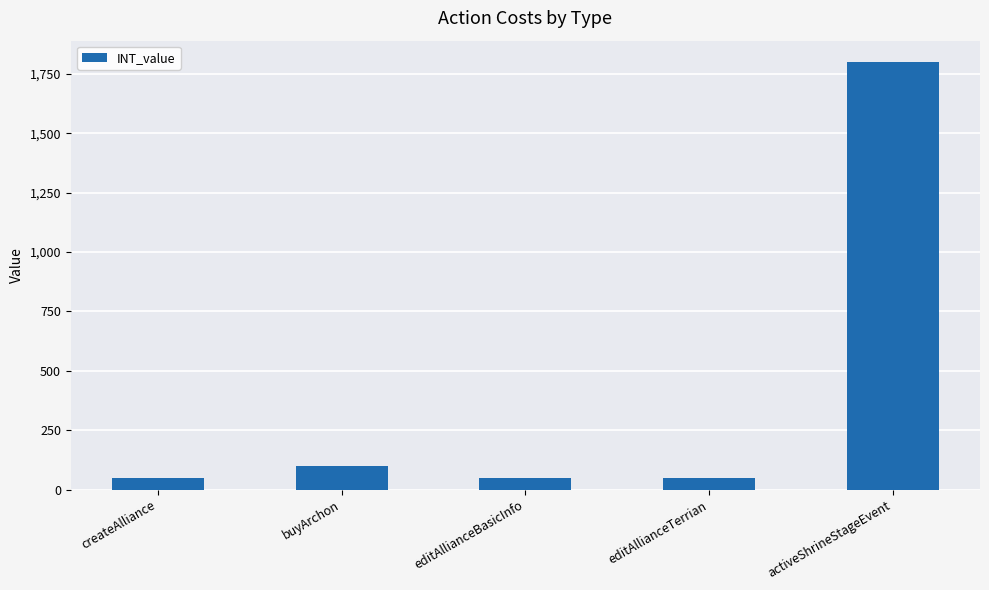

What is the difference between the second highest and minimum values?

50